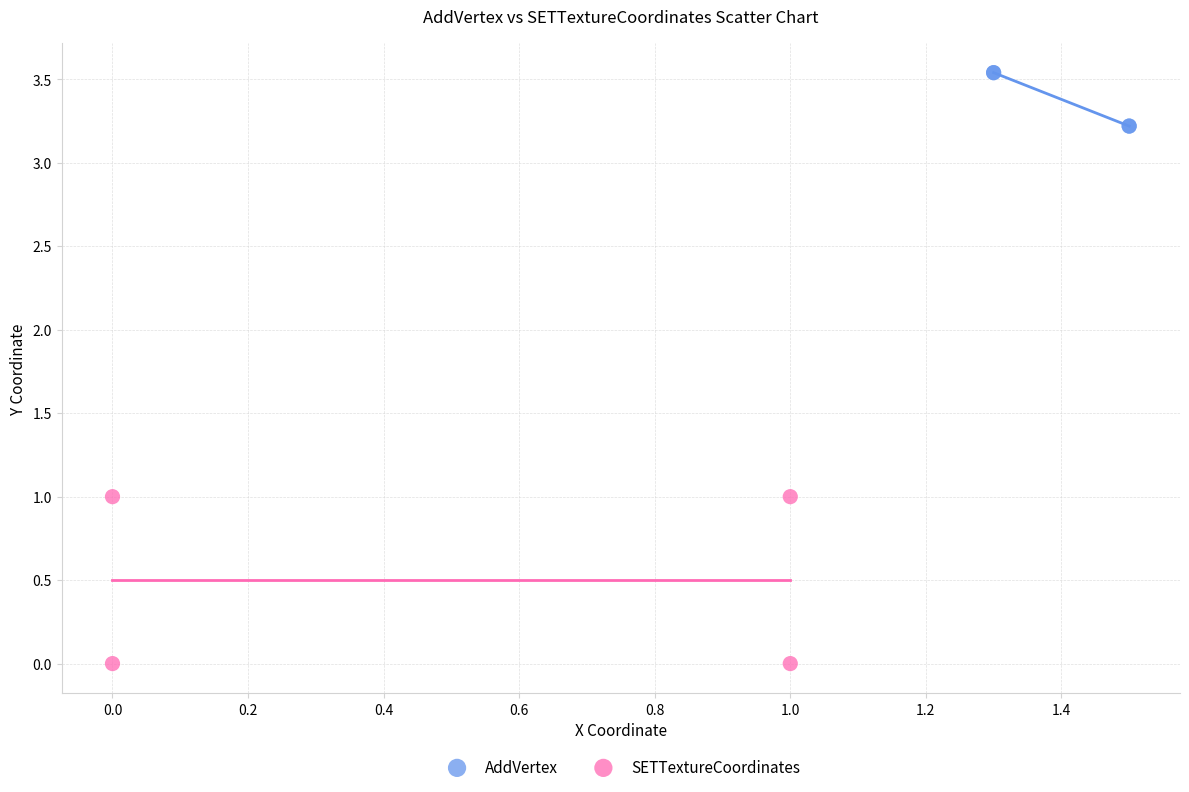

Which series reaches the minimum Y coordinate?

SETTextureCoordinates